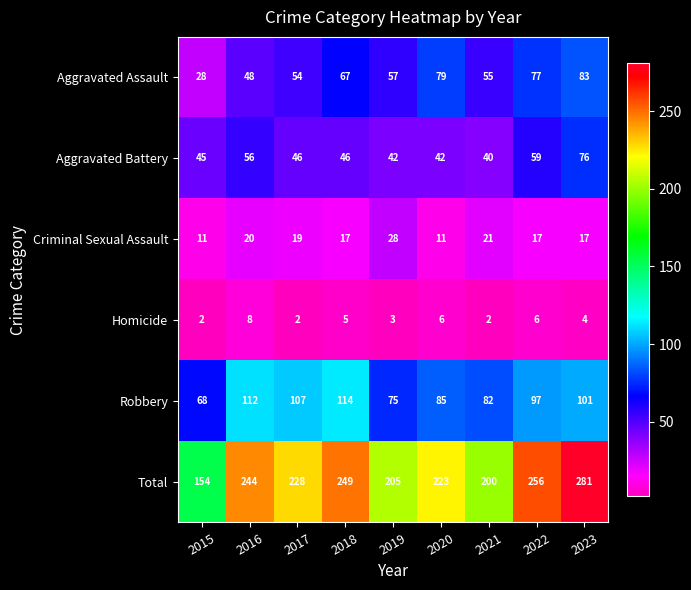

Is it true that Aggravated Battery equals 82 at 2016?

False